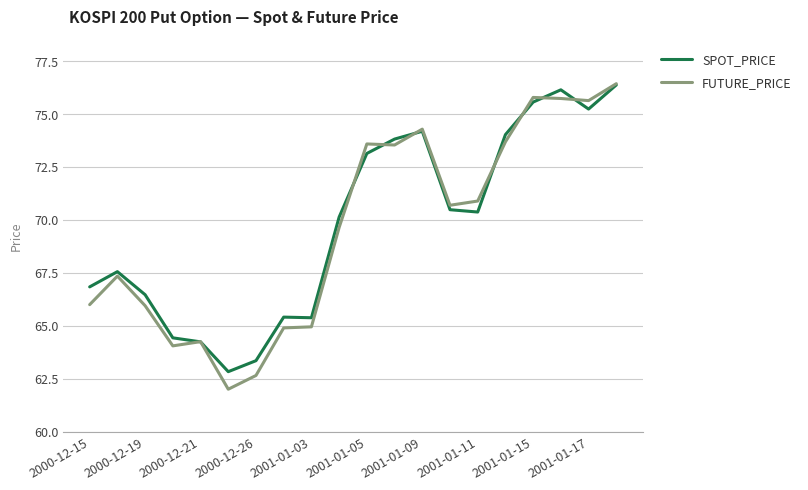

What is the smallest value displayed?

62.0